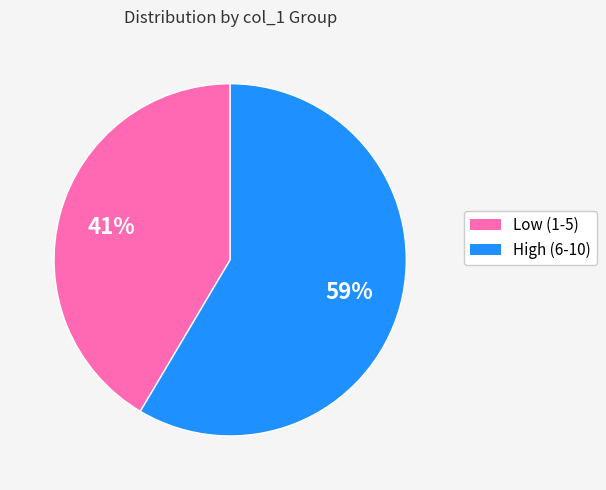

To the nearest percent, what is the average slice percentage?

50%